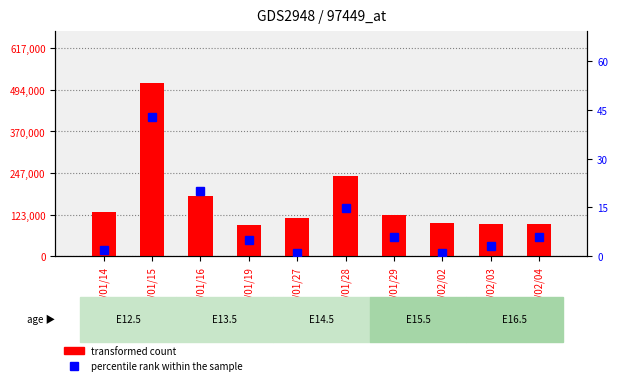

What are all the series names shown in the legend?

transformed count, percentile rank within the sample